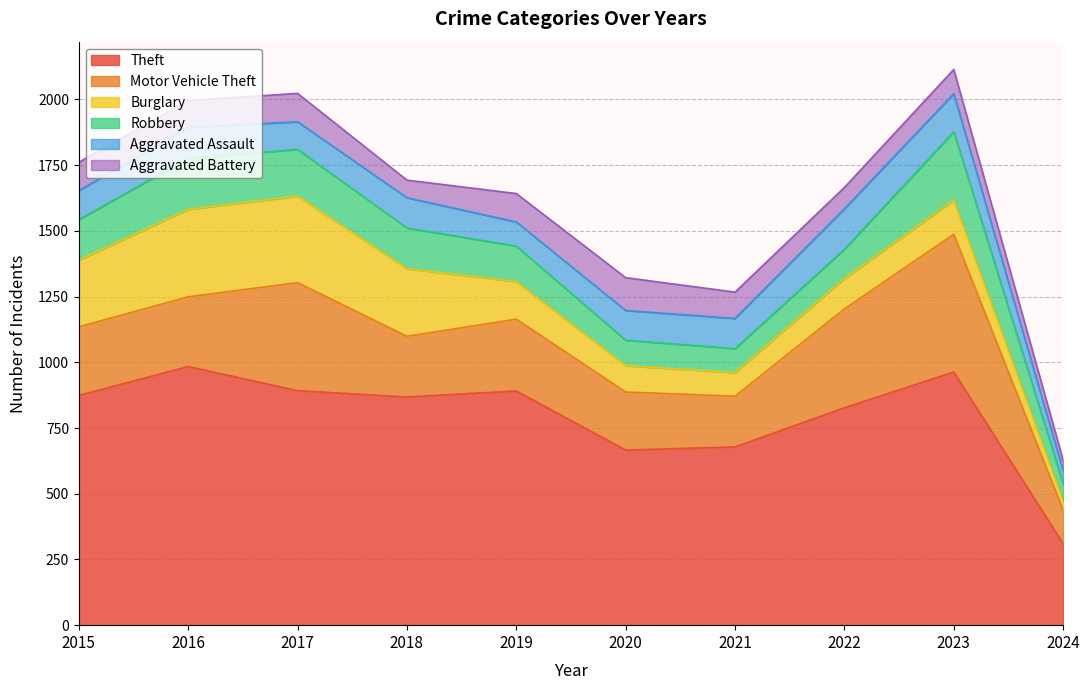

True or false: Robbery and Theft intersect in this chart.

False